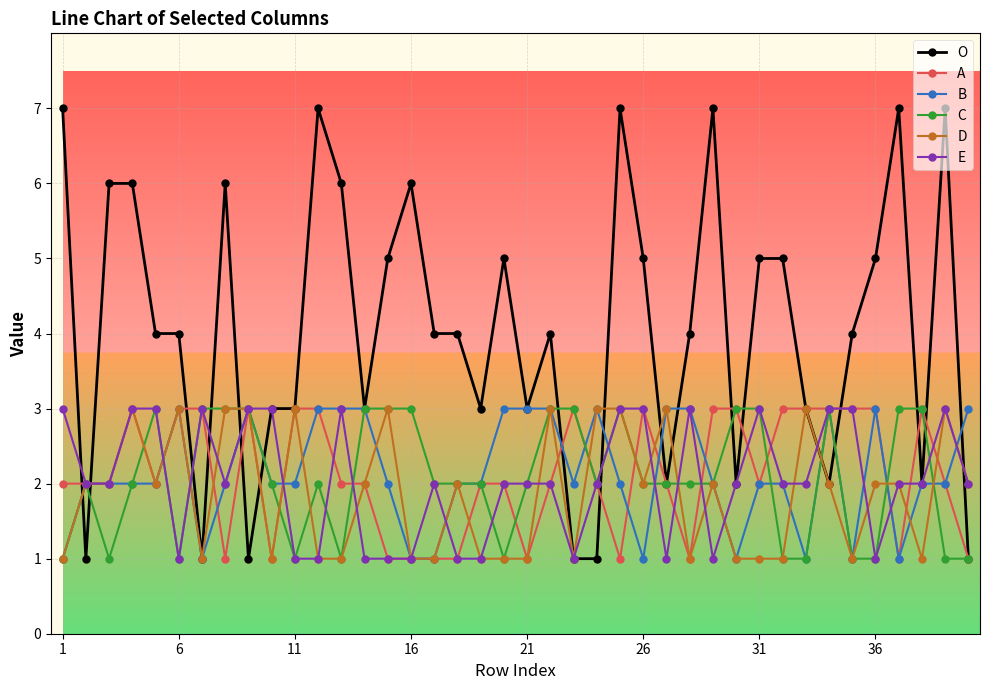

What is the value of the C point at the 37th from the left?

3